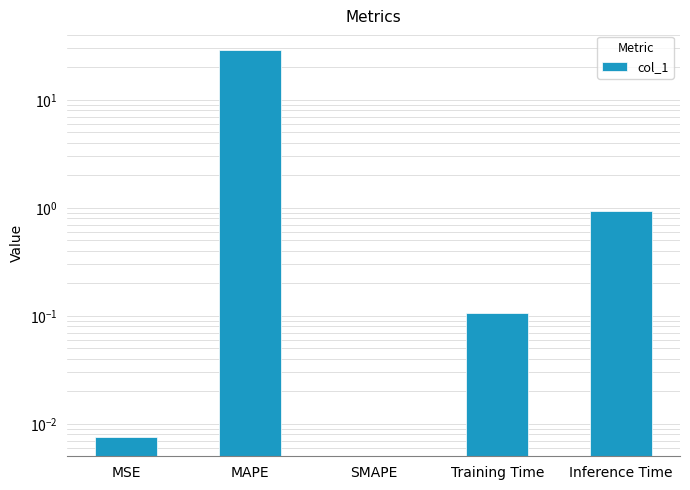

Which category has the lowest value across all series?

SMAPE